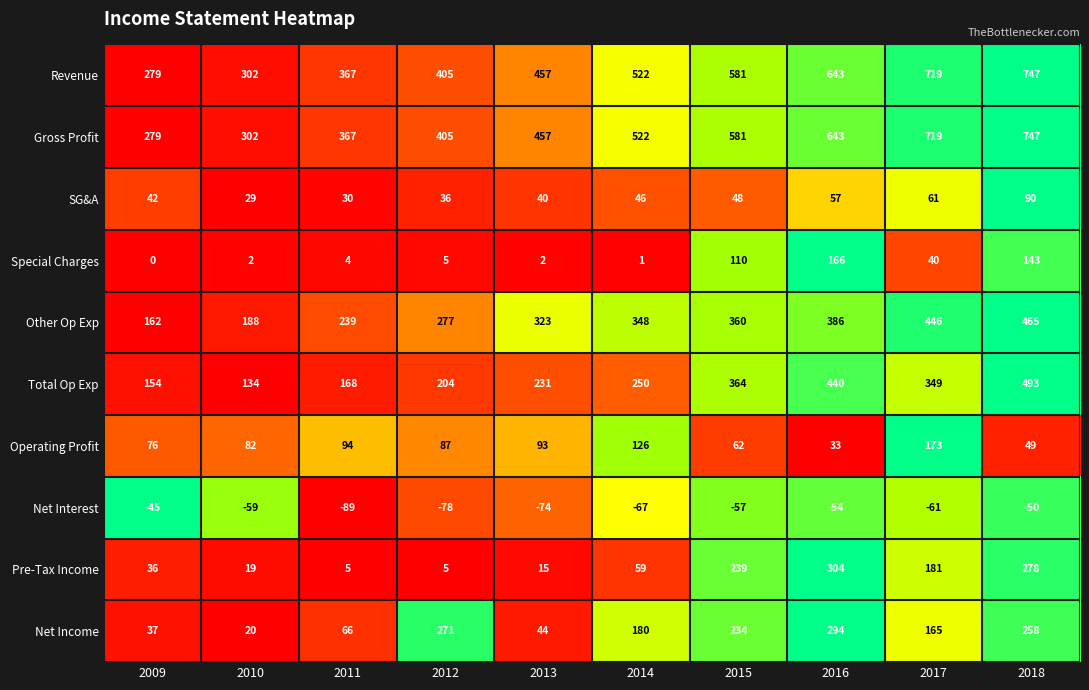

Count the number of categories in the chart.

10